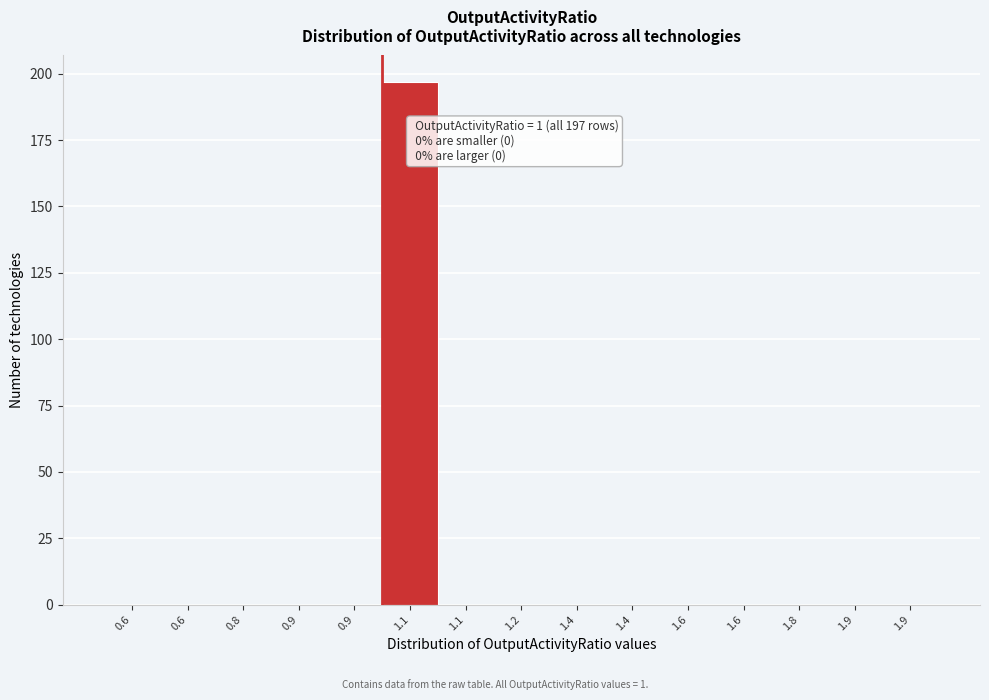

How many distinct data groups are displayed?

1